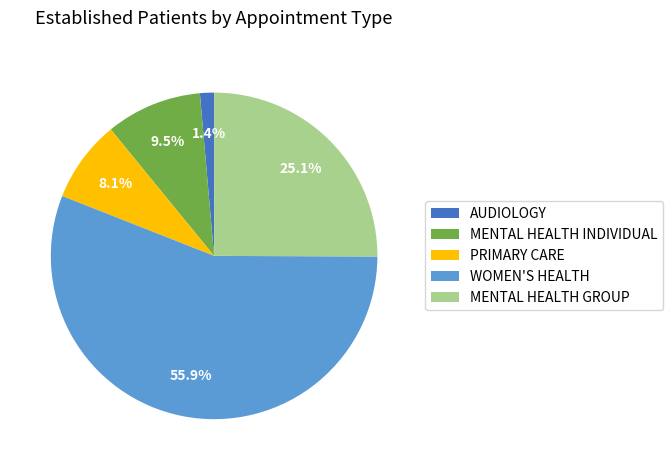

Which slice is the largest?

WOMEN'S HEALTH